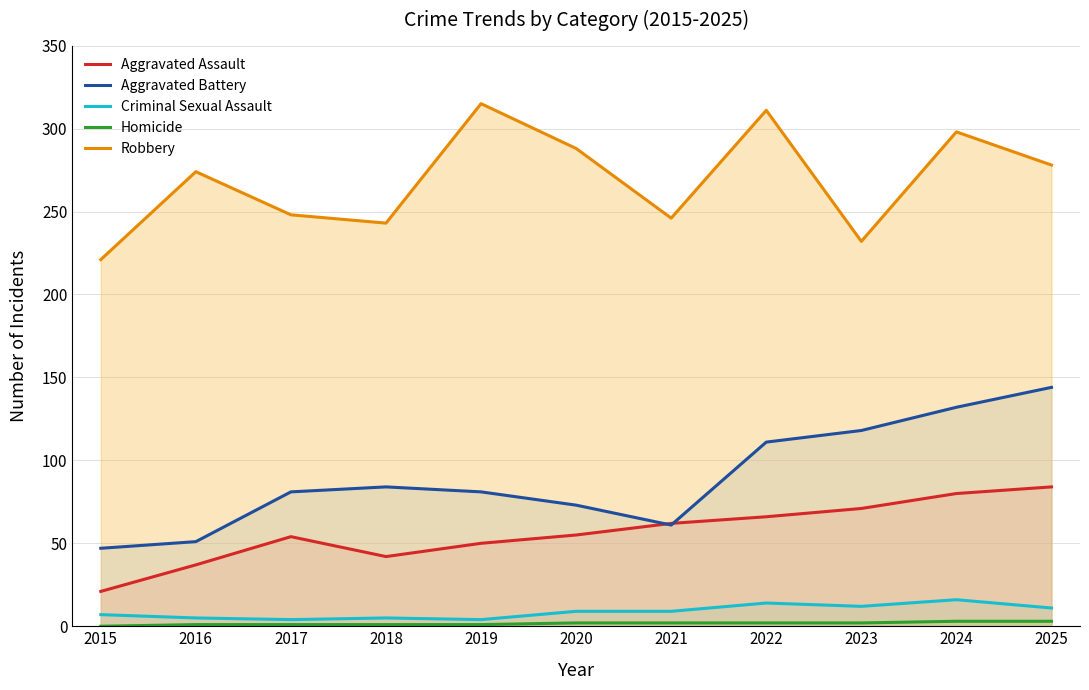

How many lines are shown in the chart?

5